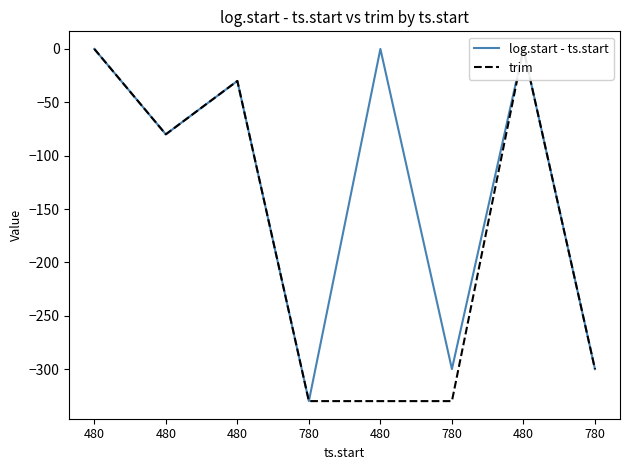

Does the chart display data point markers on the line(s)?

No